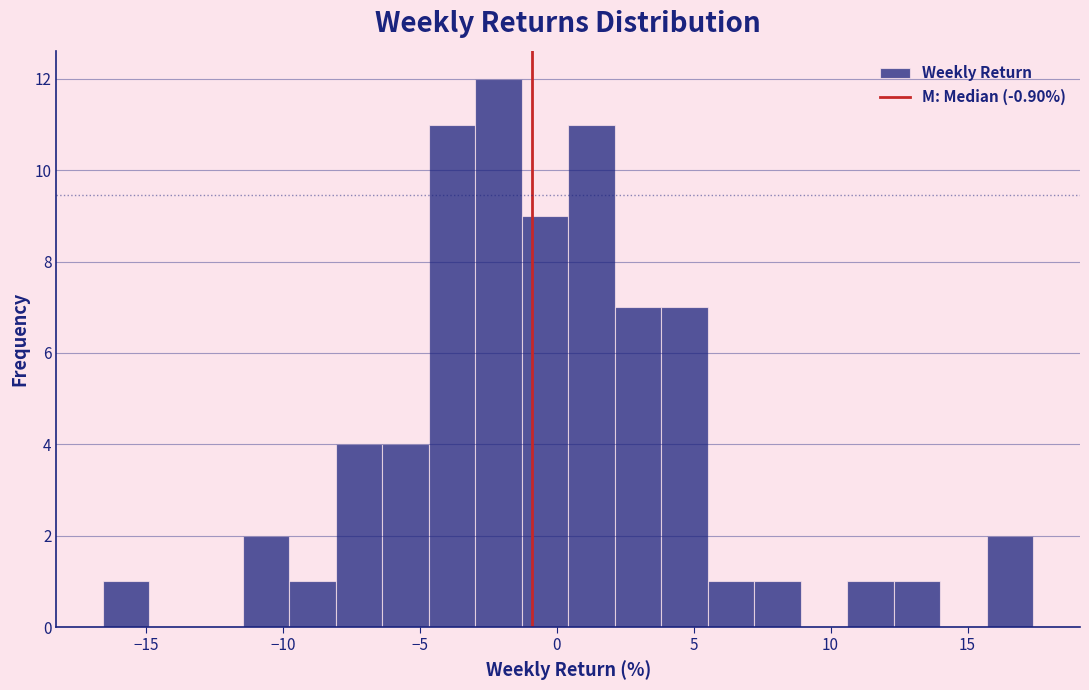

Read against the x-axis, roughly where is the centre of the tallest bar?

-2.0